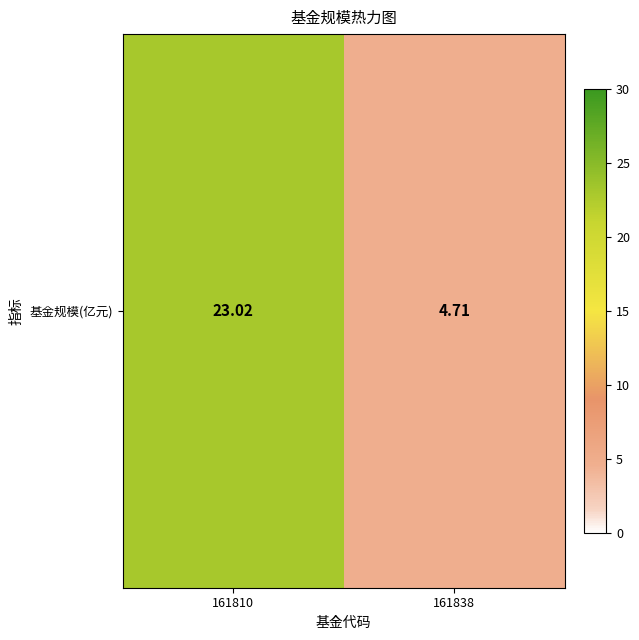

The chart shows a value of 4.7 at 161838. True or false?

True